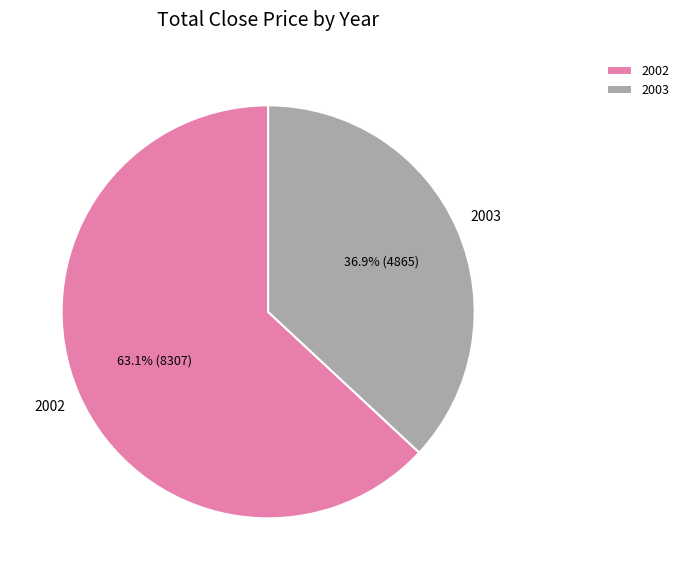

What is the total percentage of 2003 and 2002?

100.0%